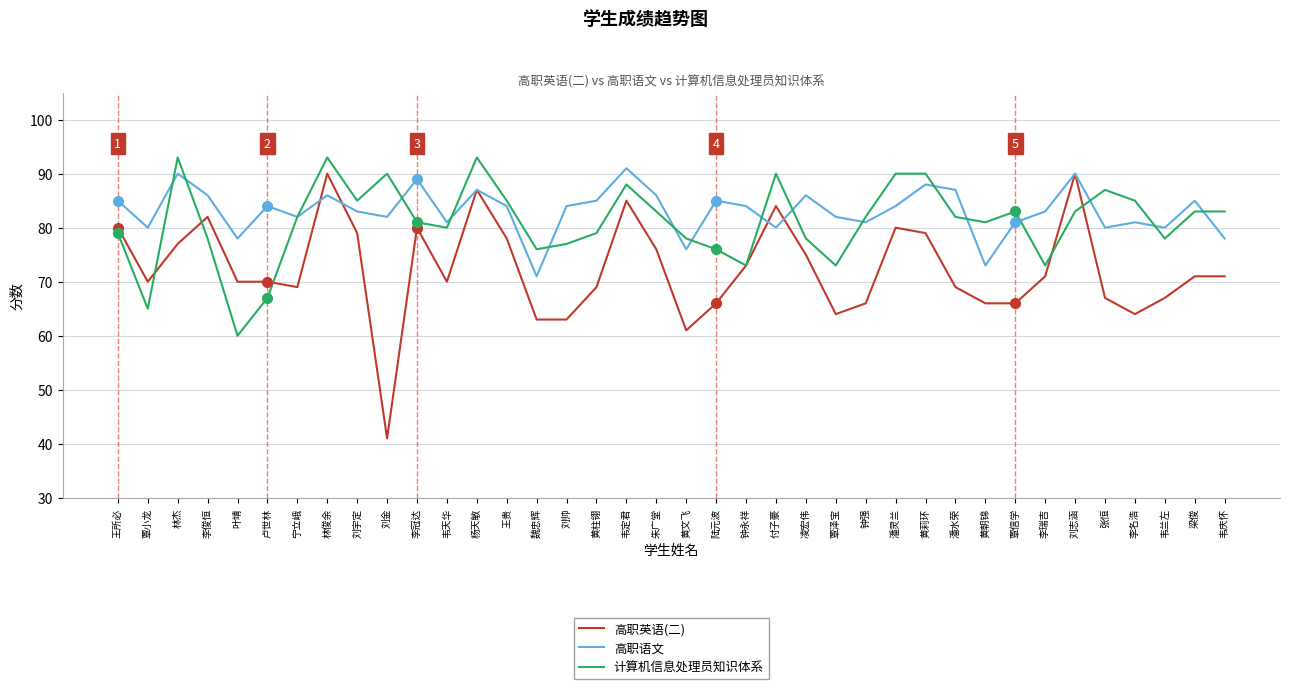

Which series has the widest spread of values?

高职英语(二)